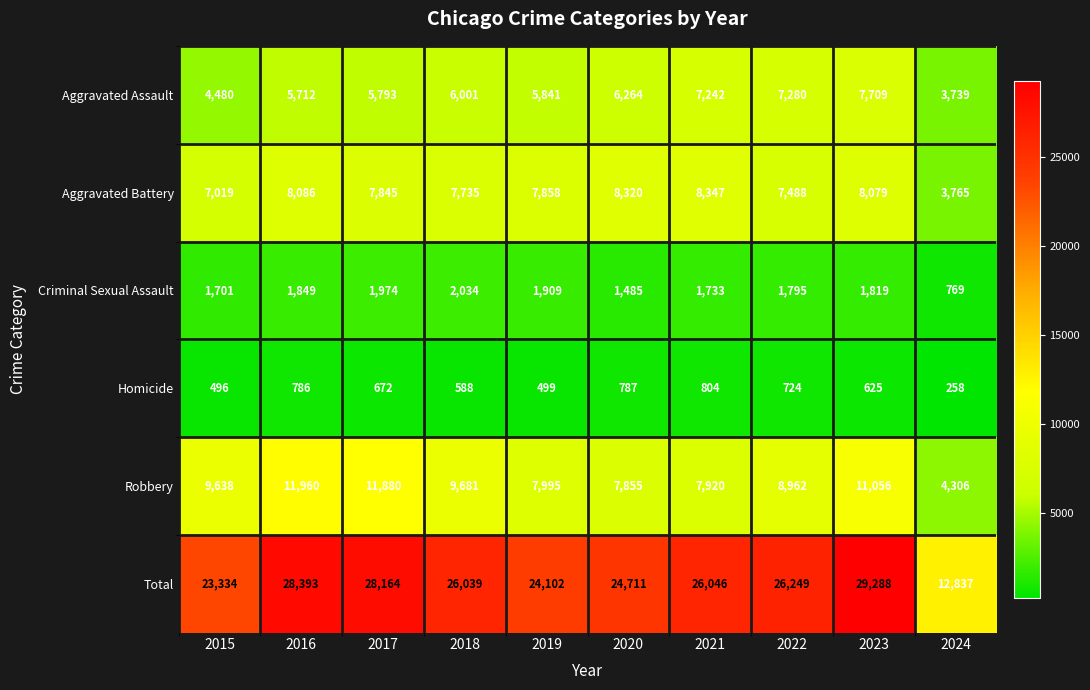

At which category is the sum across all series the highest?

2023